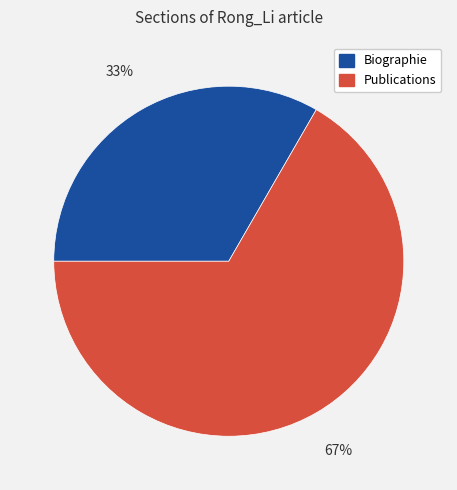

Which category has the smallest portion of the pie?

Biographie